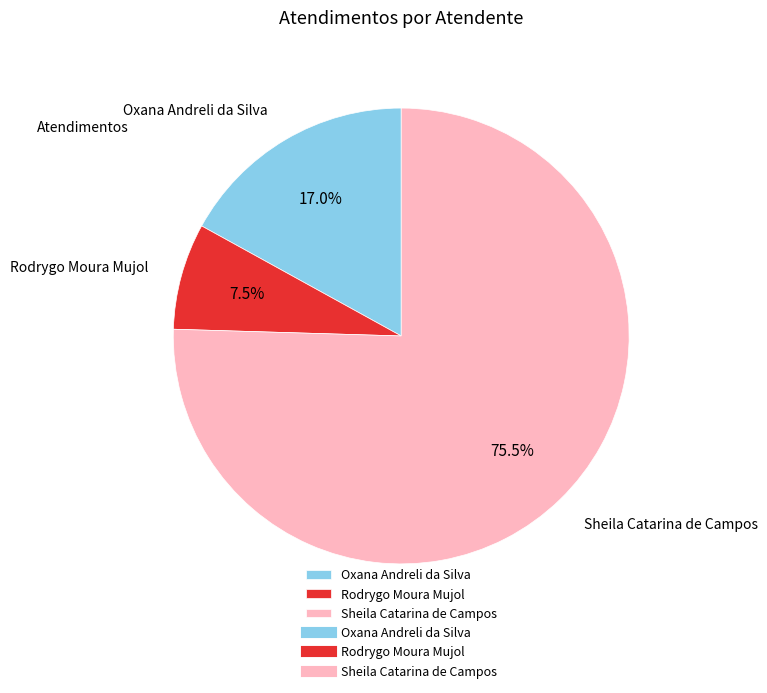

To the nearest percent, what portion does Oxana Andreli da Silva represent?

17%